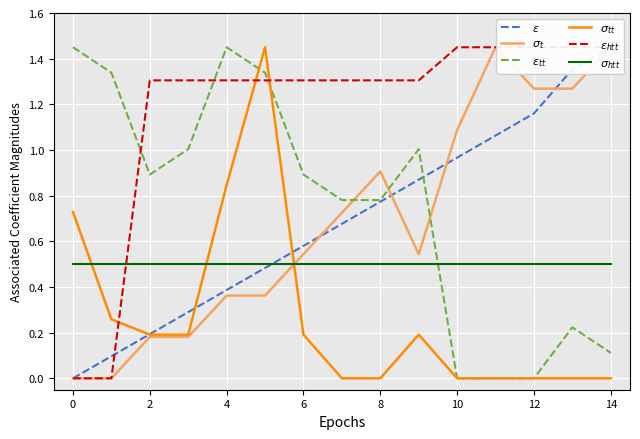

Does the chart display data point markers on the line(s)?

No